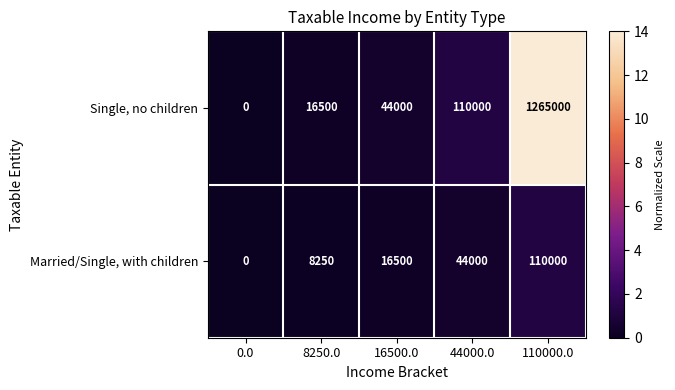

What is the total value across all series at 44000.0?

154000